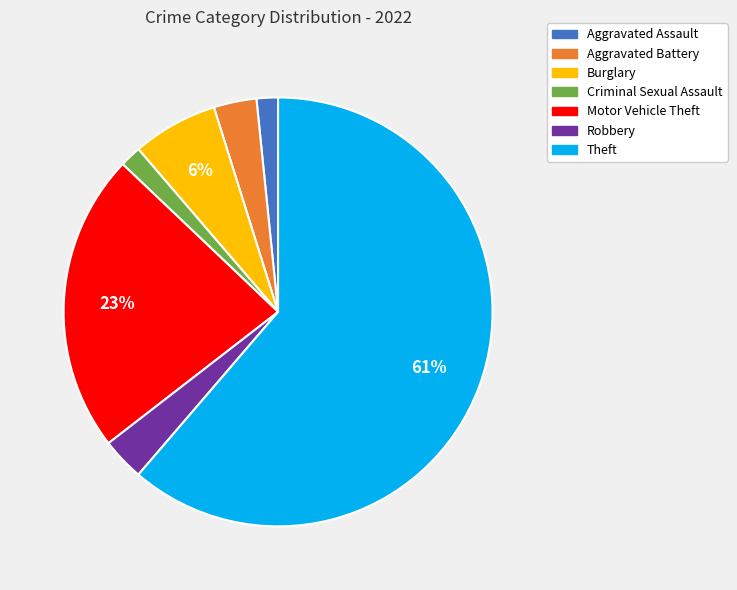

Which has a higher value, Burglary or Aggravated Battery?

Burglary